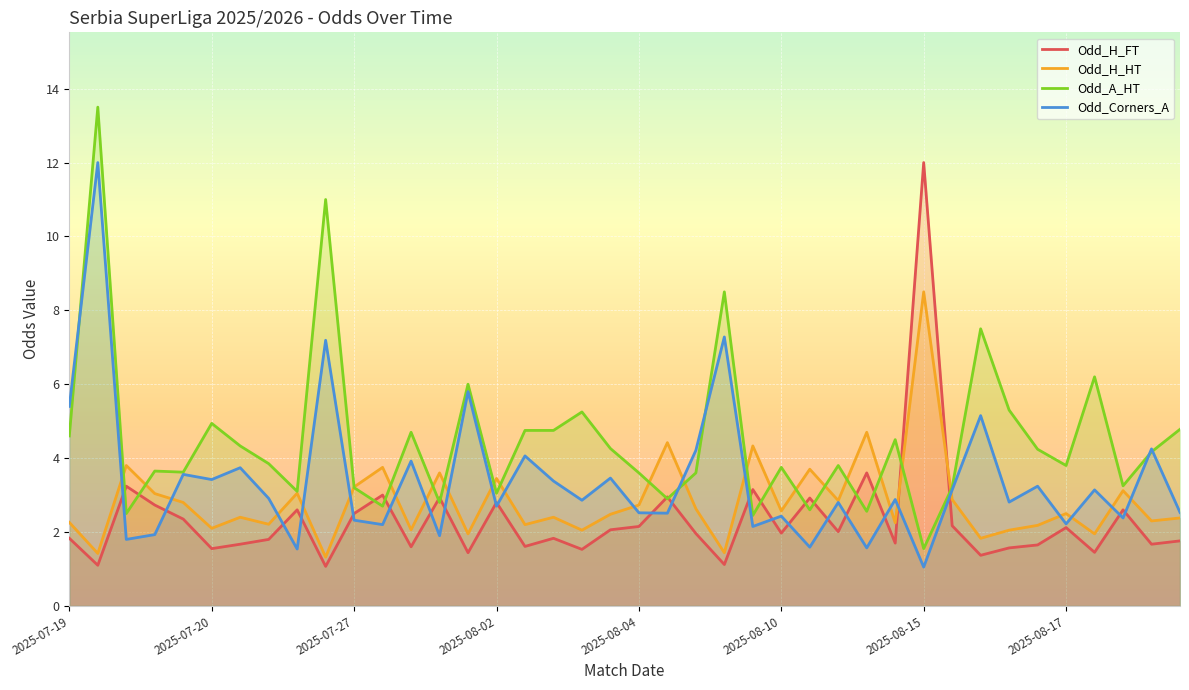

List the series in order of their overall mean, lowest first.

Odd_H_FT, Odd_H_HT, Odd_Corners_A, Odd_A_HT